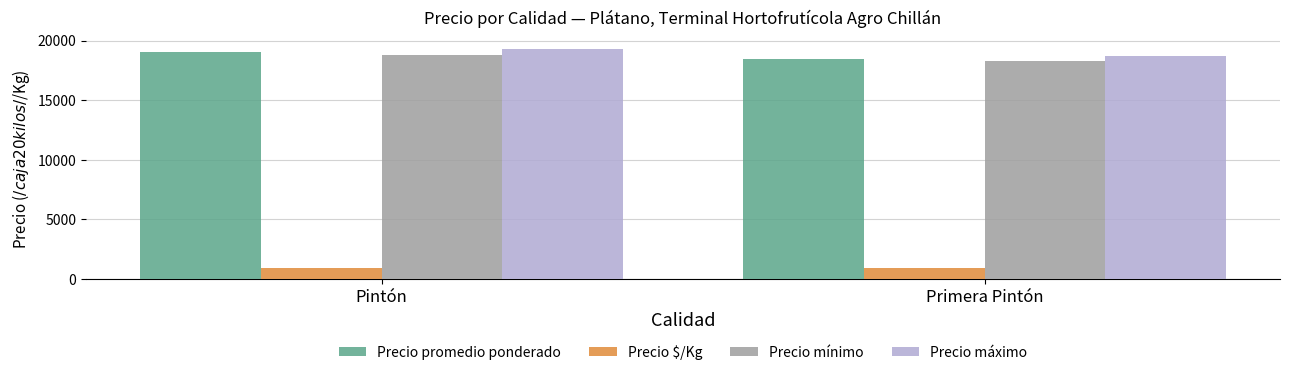

Is the value of Precio mínimo at Pintón greater than the value of Precio promedio ponderado at Primera Pintón?

Yes